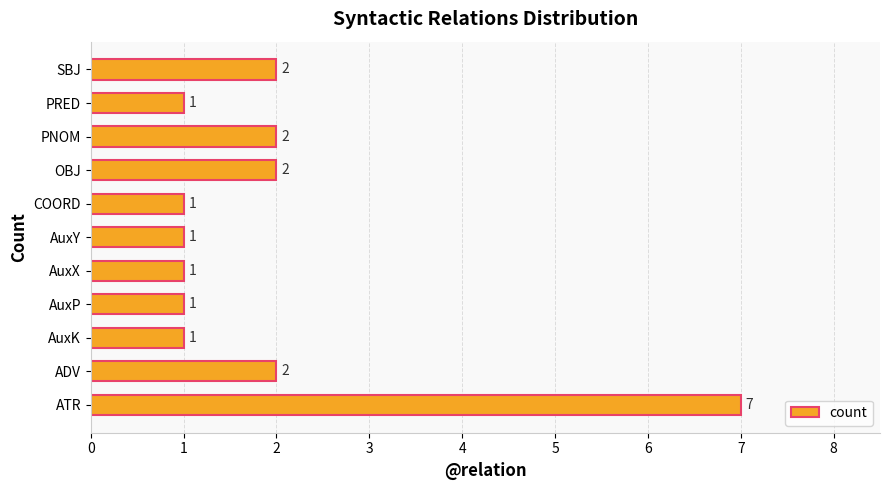

What is the maximum value shown in the chart?

7